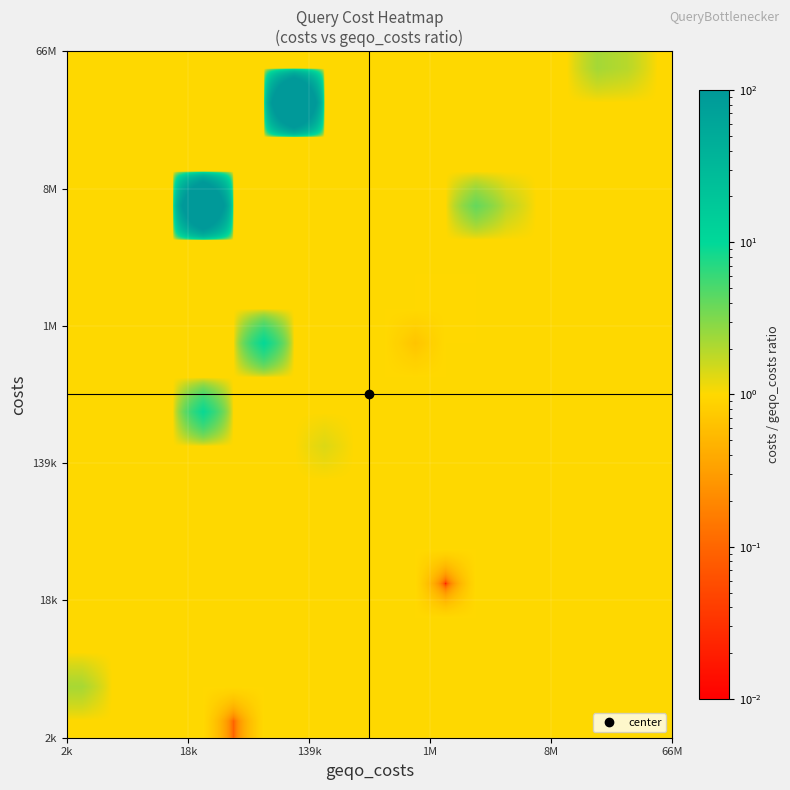

How many series are shown in this chart?

20